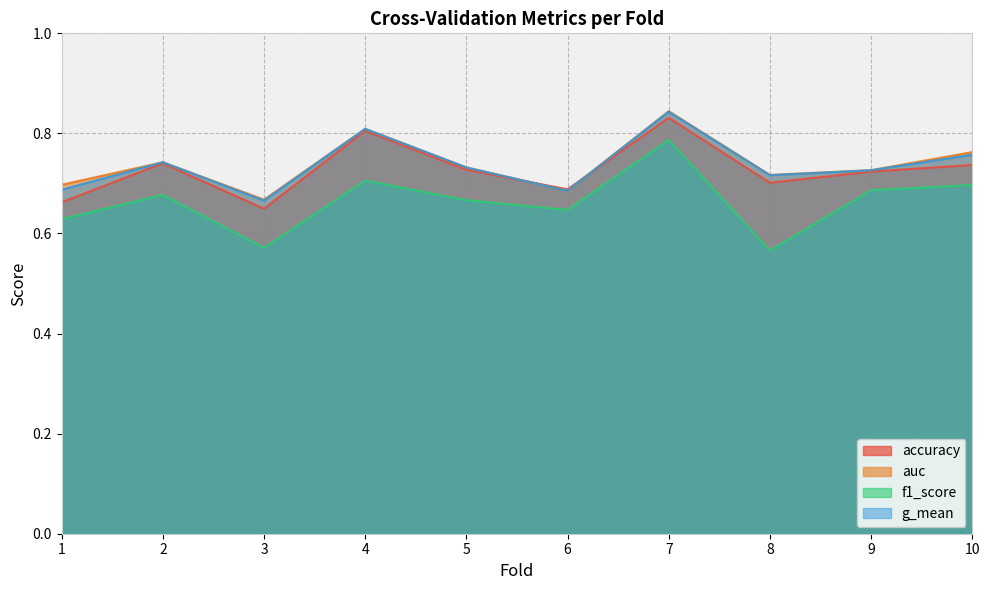

True or false: auc has a value of 1.0 at 1.

False